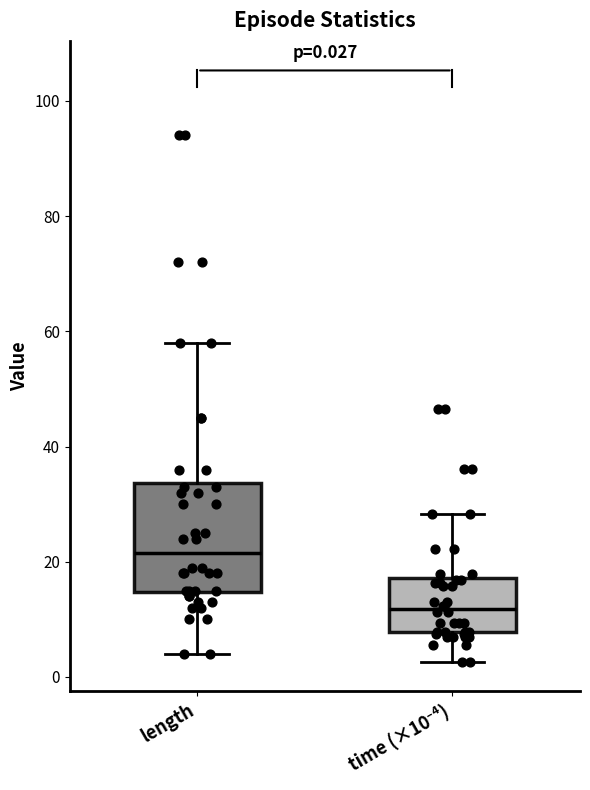

Comparing the boxes themselves (not the whiskers), which one is the tallest?

length